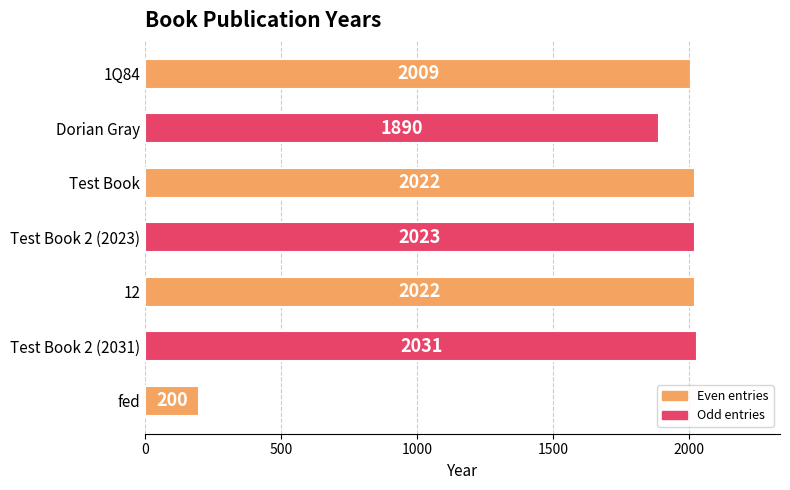

What is the label of the 3rd bar from the top?

Test Book